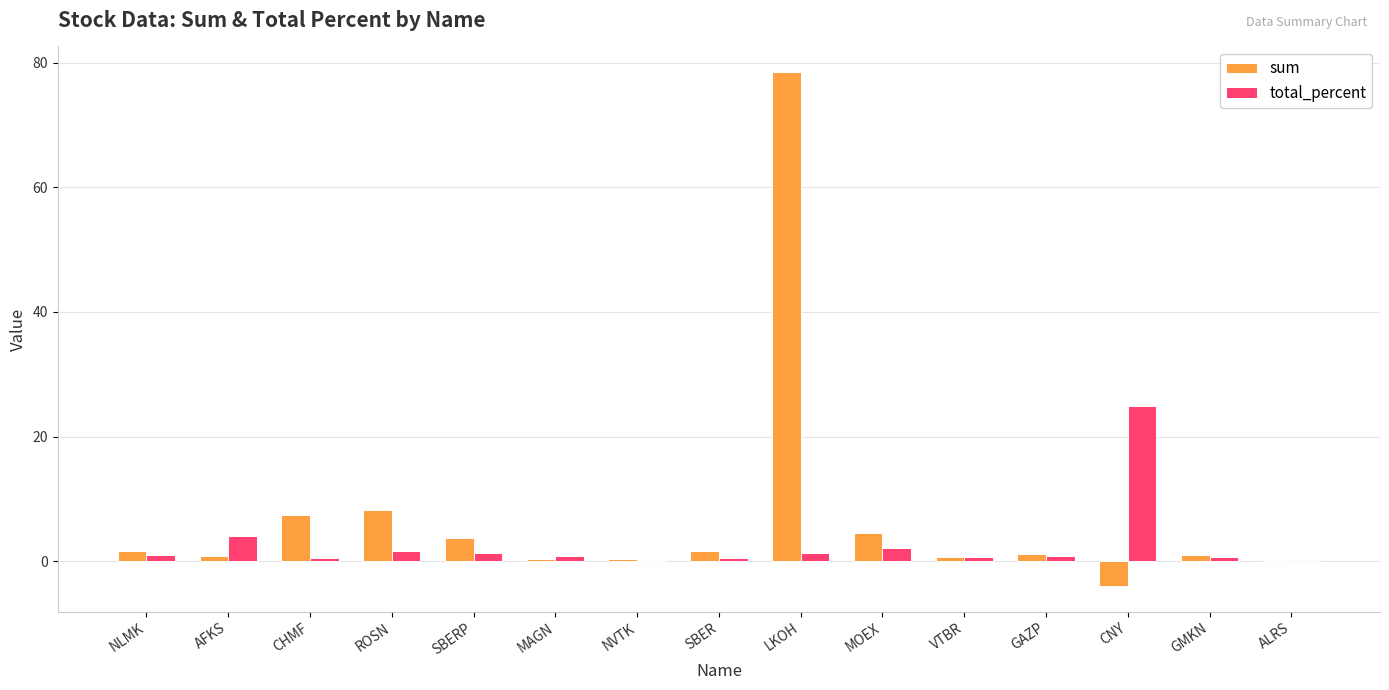

Which series has the largest total across all categories?

sum